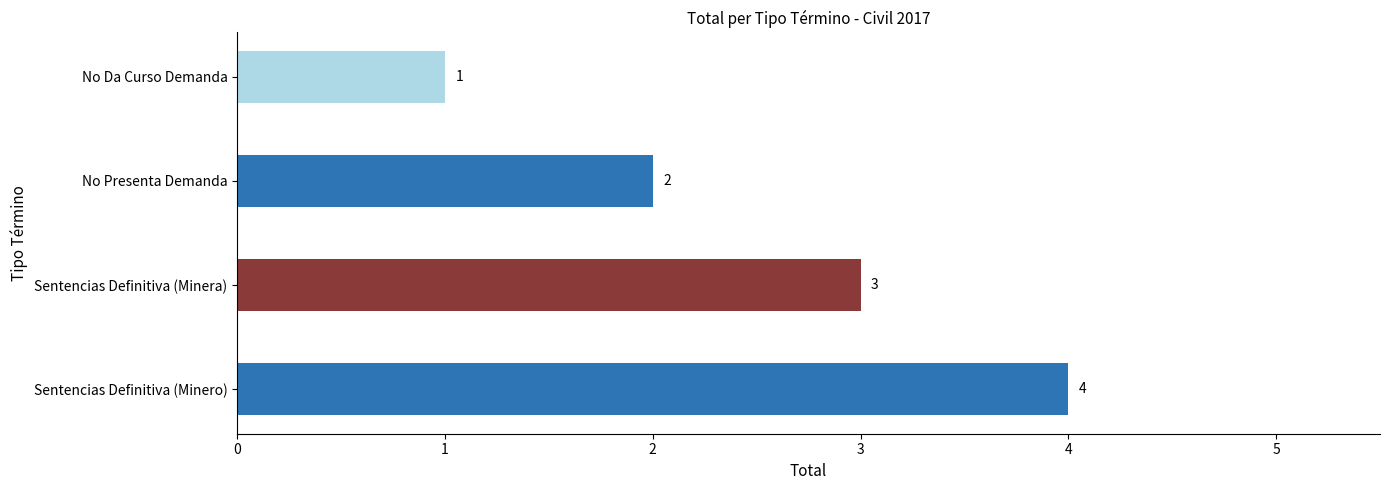

List the labels in order of value, largest first.

Sentencias Definitiva (Minero), Sentencias Definitiva (Minera), No Presenta Demanda, No Da Curso Demanda